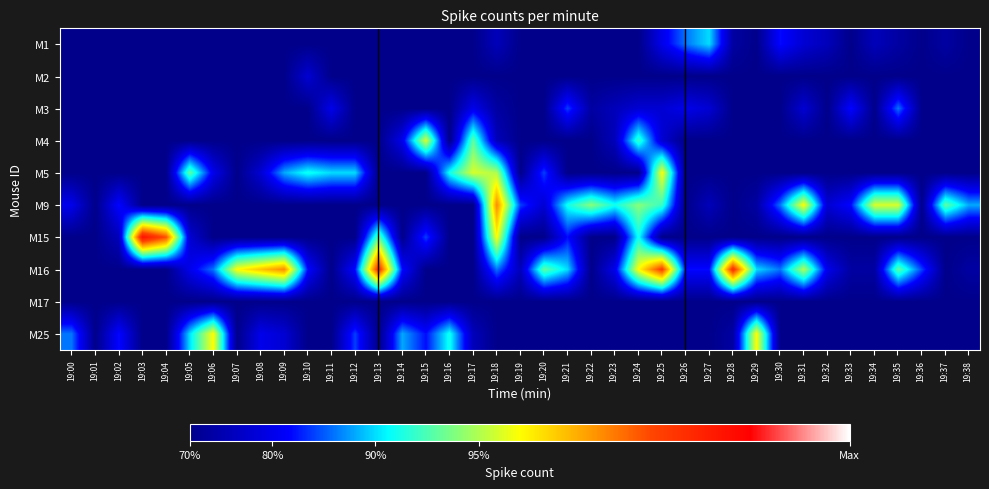

At which category is the sum across all series the highest?

19:18